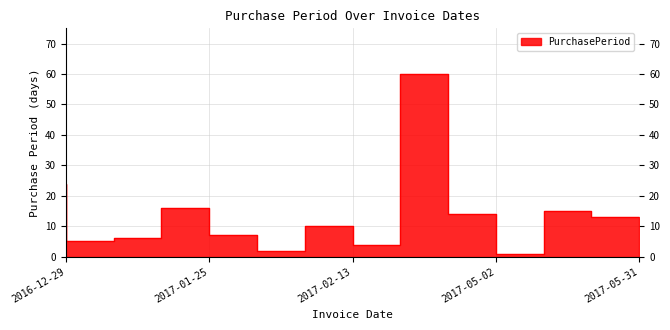

How many lines are shown in the chart?

1